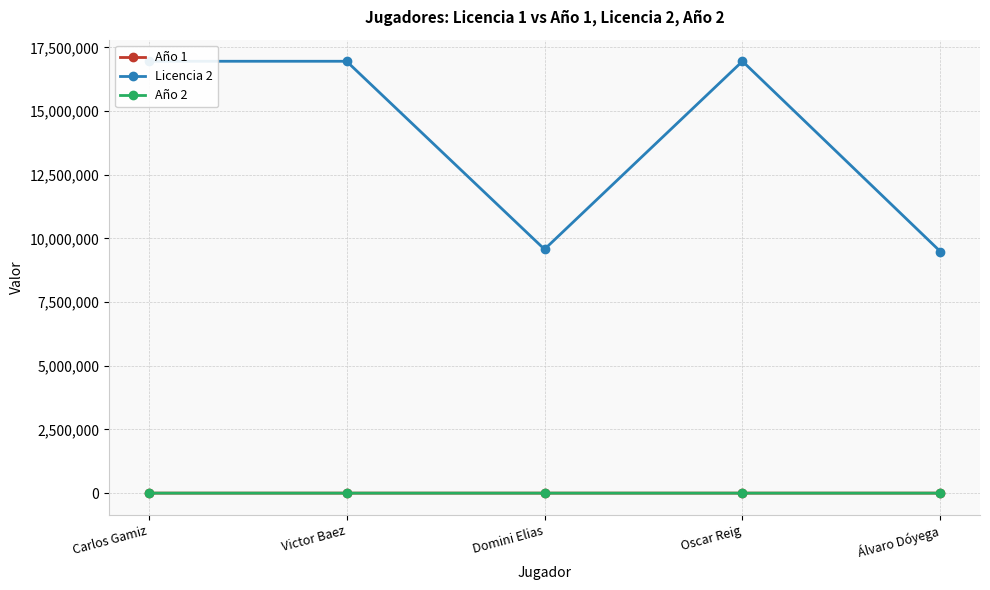

Read the Año 1 value at Oscar Reig, to the nearest 10.

2000